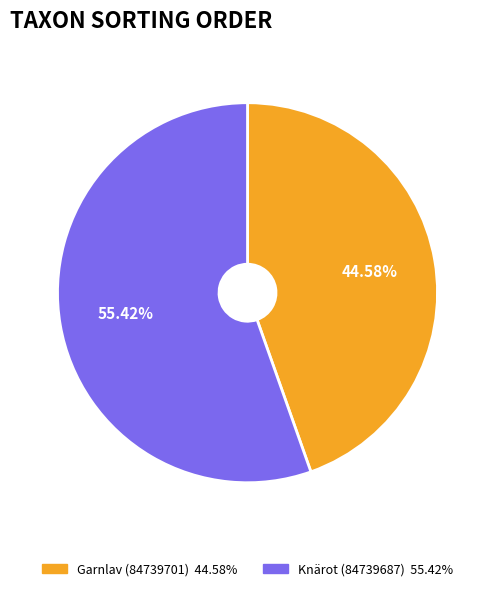

To the nearest percent, what is the combined percentage of Garnlav (84739701) and Knärot (84739687)?

100%